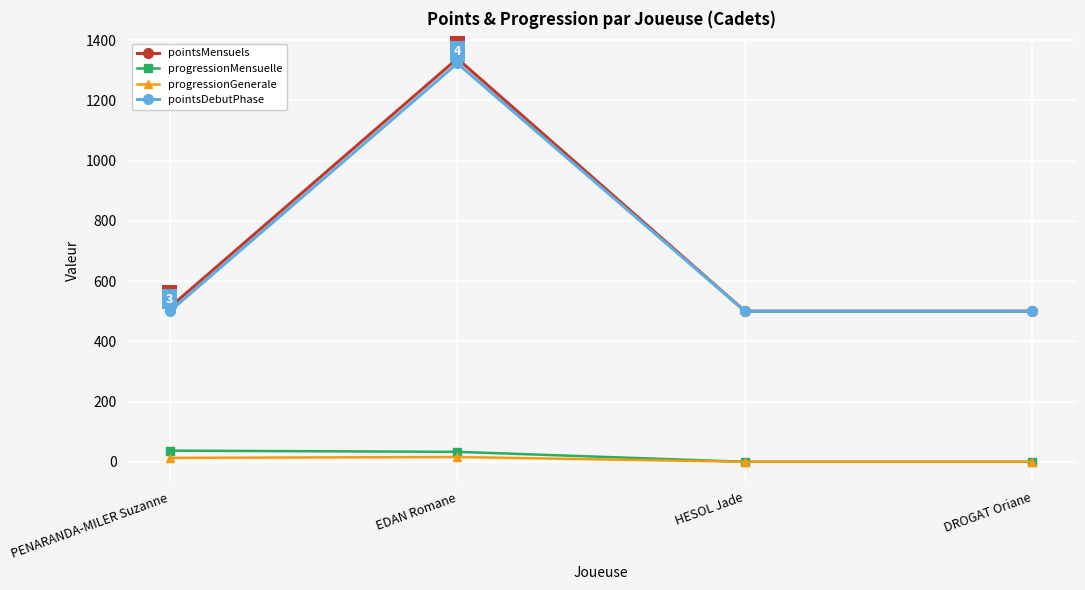

At which label does pointsMensuels reach its peak?

EDAN Romane